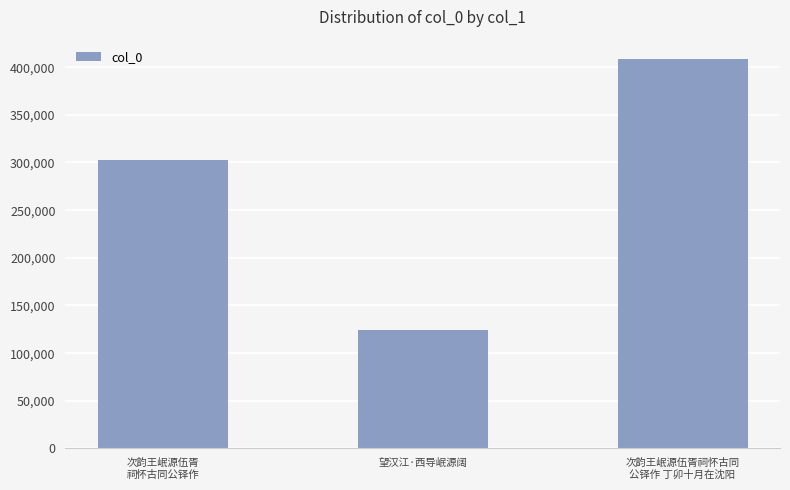

What is the label of the 3rd bar from the right?

次韵王岷源伍胥
祠怀古同公铎作